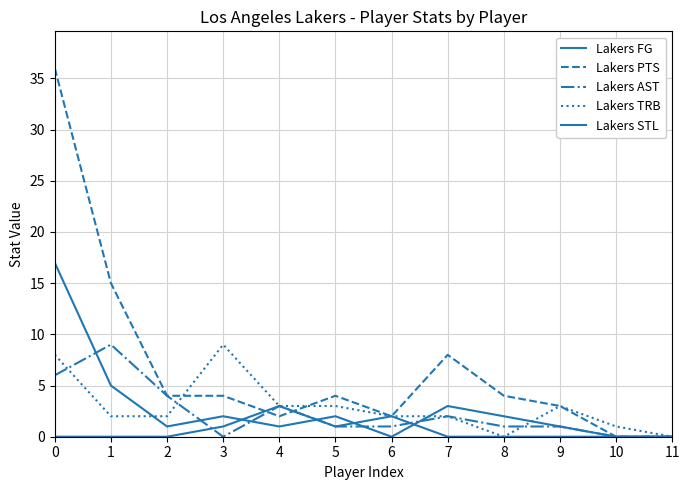

Reading left to right, transcribe all the data shown in this chart.

Lakers FG: 17	5	1	2	1	2	0	3	2	1	0	0
Lakers PTS: 36	15	4	4	2	4	2	8	4	3	0	0
Lakers AST: 6	9	4	0	3	1	1	2	1	1	0	0
Lakers TRB: 8	2	2	9	3	3	2	2	0	3	1	0
Lakers STL: 0	0	0	1	3	1	2	0	0	0	0	0